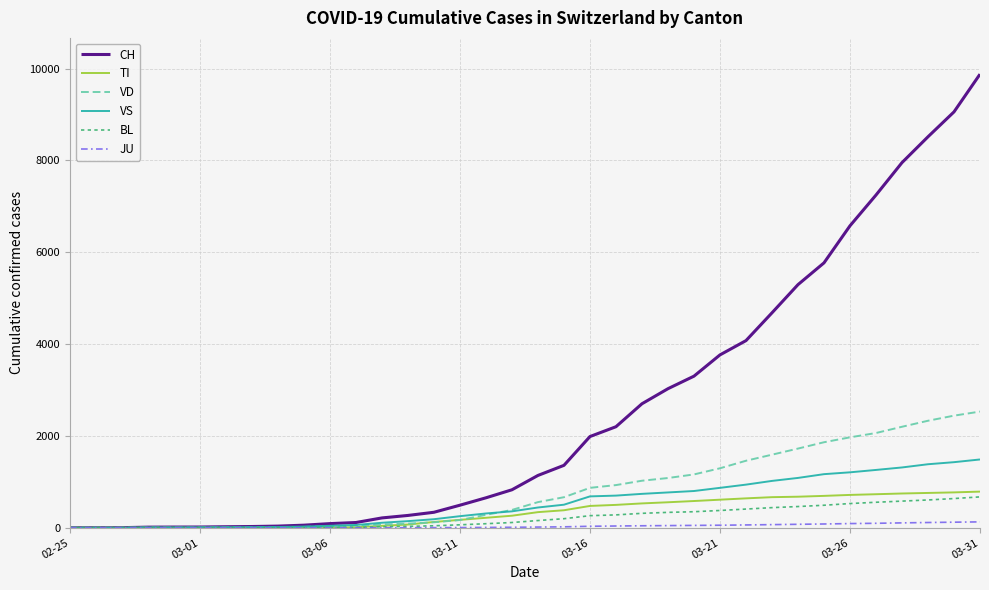

Which series has the largest range (max minus min)?

CH